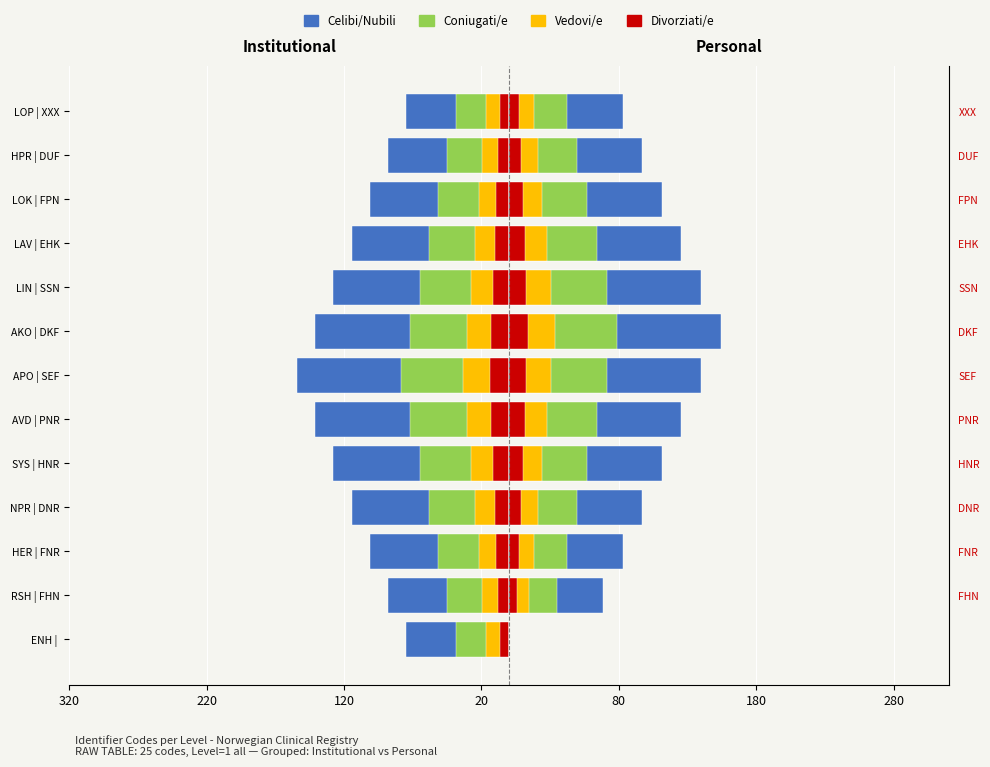

True or false: Coniugati/e has a value of -25.6 at NPR | DNR.

False